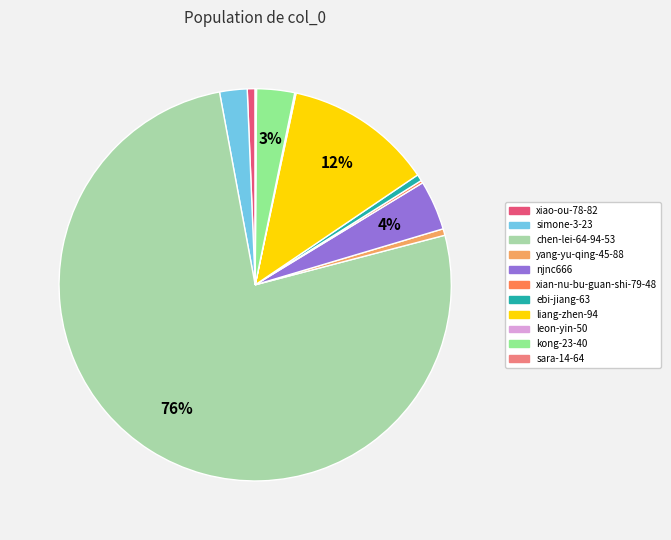

Does any single category account for the majority?

Yes